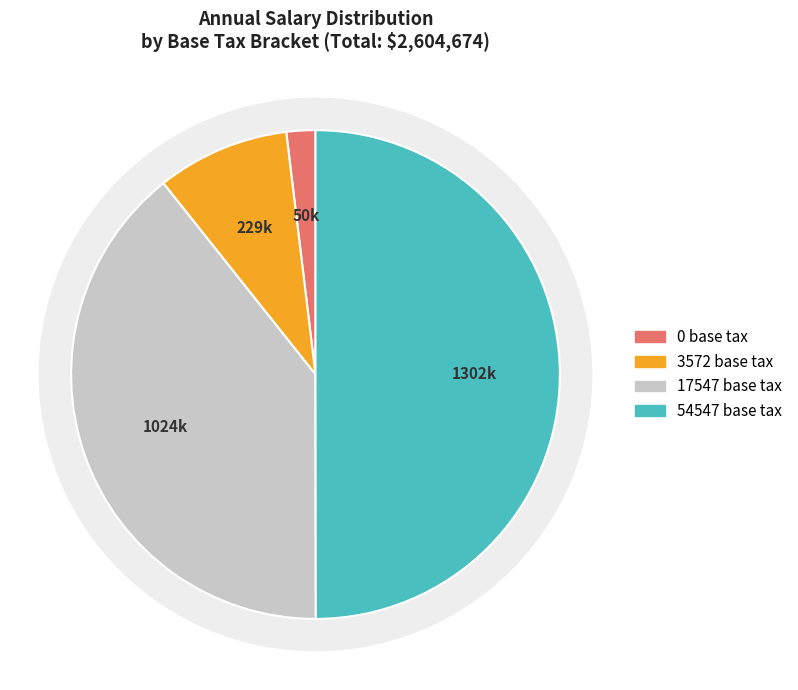

Is 54547 the majority of the pie?

No